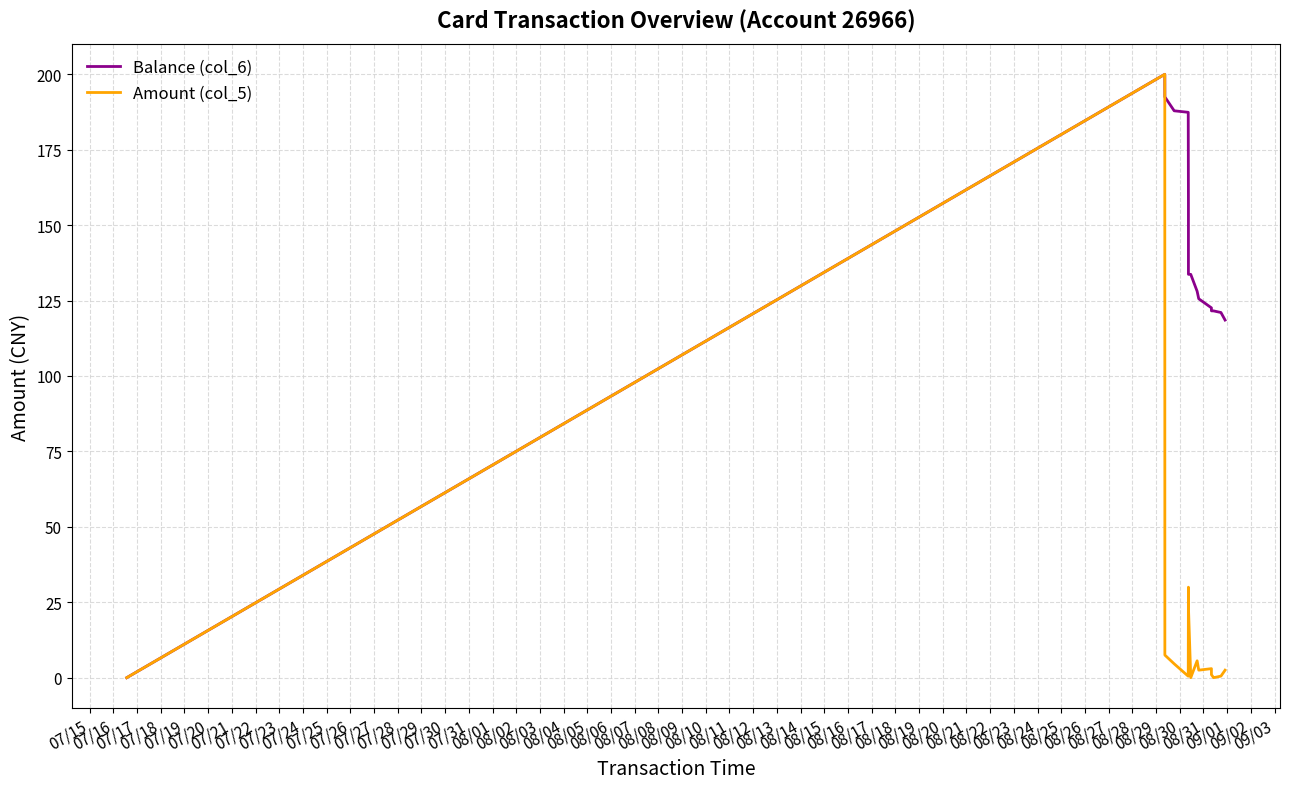

What are all the series names shown in the legend?

Balance (col_6), Amount (col_5)